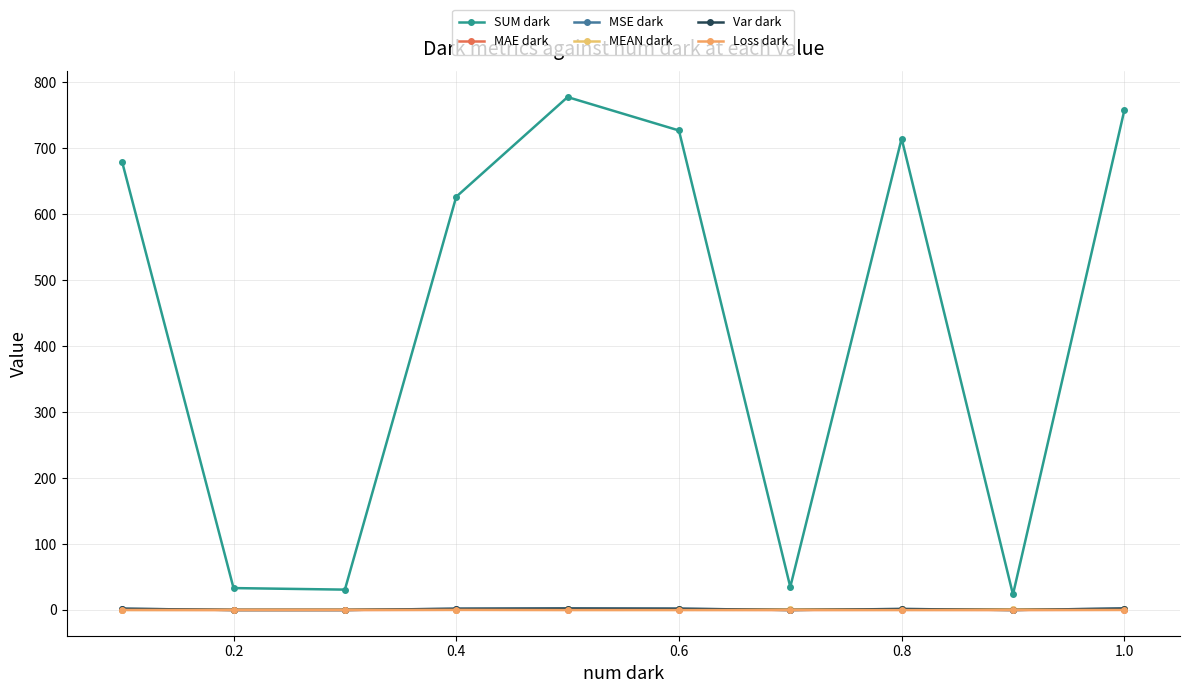

How many categories are shown in the chart?

10